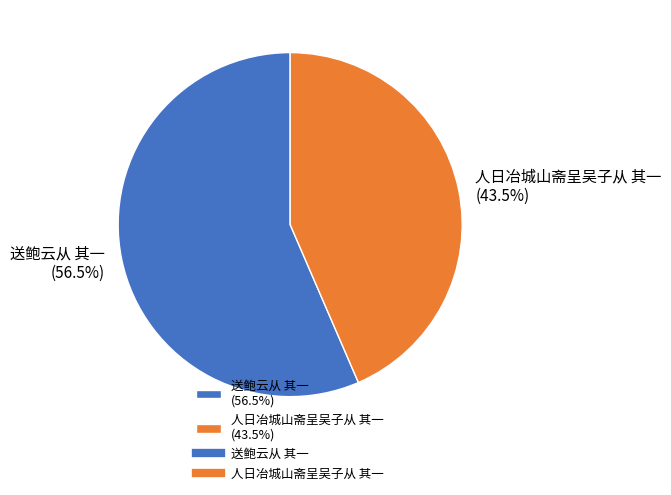

To the nearest percent, what is the difference between the largest and smallest slice percentages?

13%